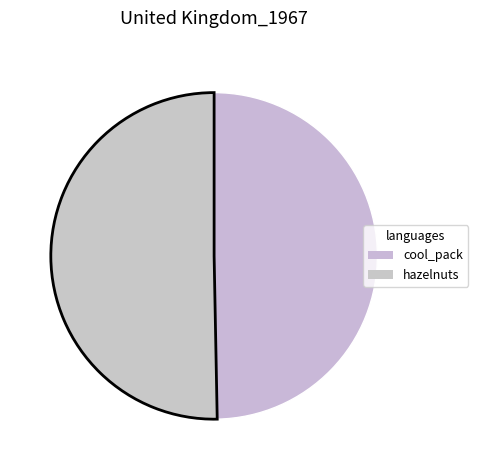

Which category has the smallest portion of the pie?

cool_pack